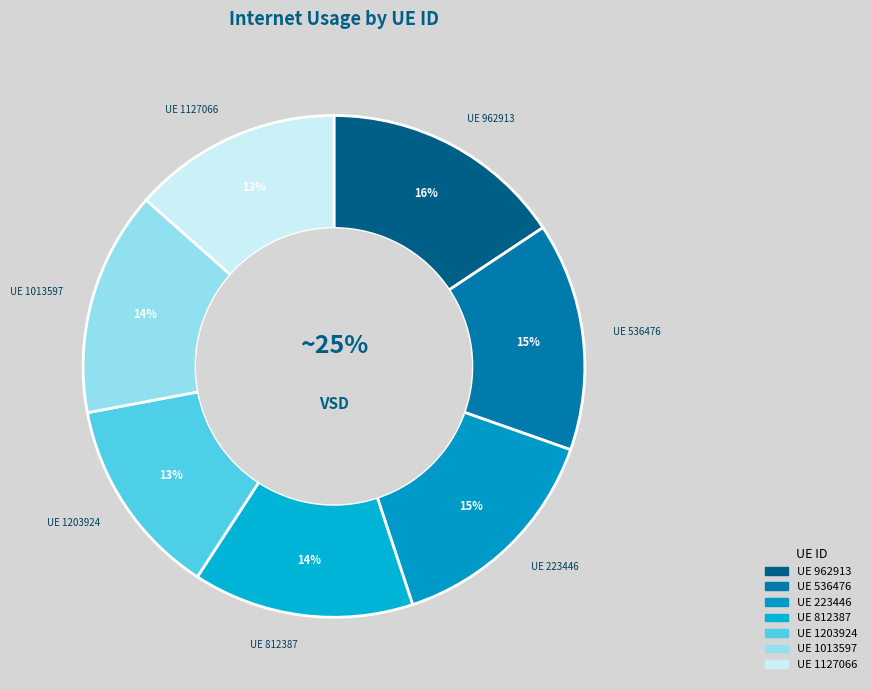

Is there a majority slice in this chart?

No